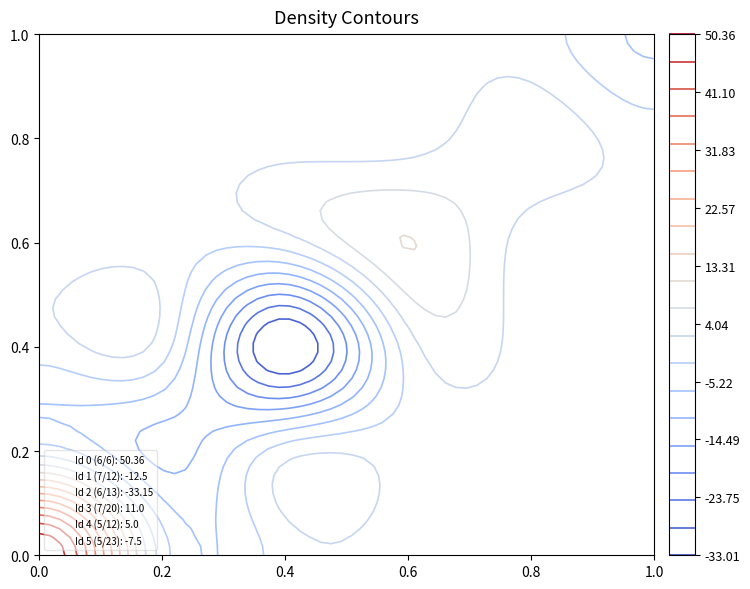

Reading left to right, transcribe all the data shown in this chart.

0: 50.4	0.0	0.0	0.0	0.0	0.0
1: 0.0	-12.5	0.0	0.0	0.0	0.0
2: 0.0	0.0	-33.1	0.0	0.0	0.0
3: 0.0	0.0	0.0	11.0	0.0	0.0
4: 0.0	0.0	0.0	0.0	5.0	0.0
5: 0.0	0.0	0.0	0.0	0.0	-7.5